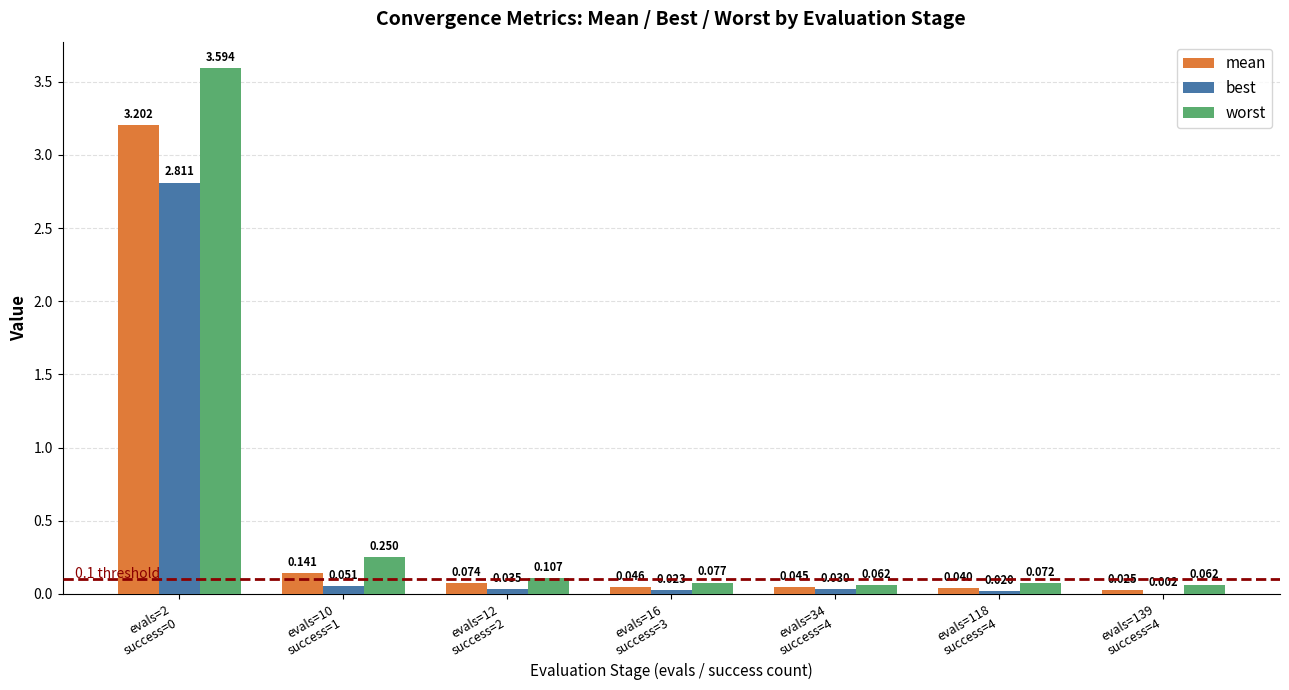

Which series has the largest total across all categories?

worst